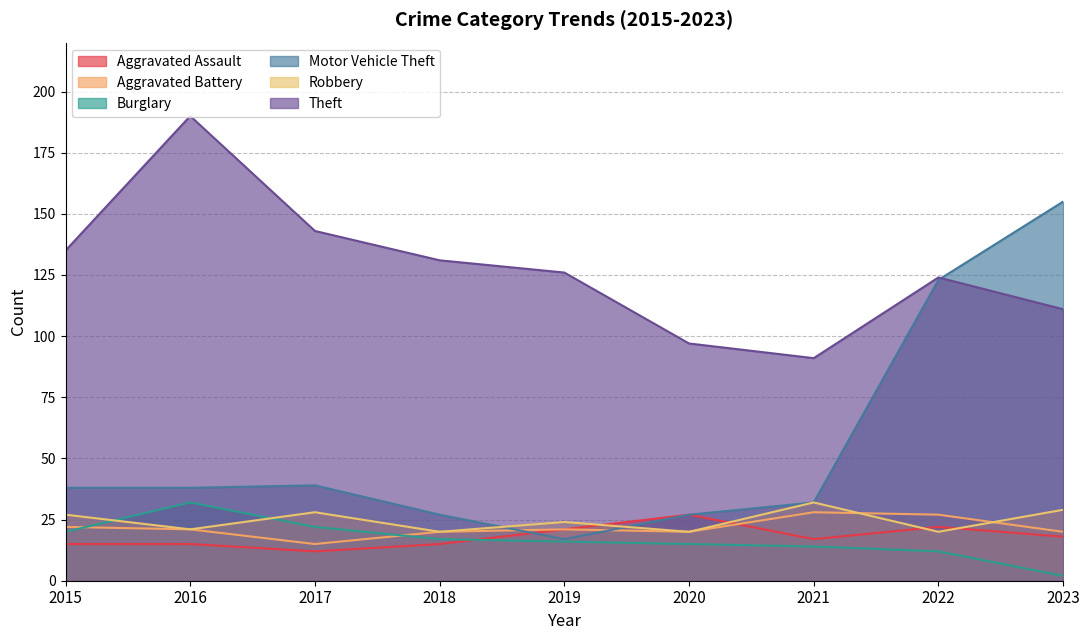

How many times do Aggravated Assault and Robbery cross each other?

4